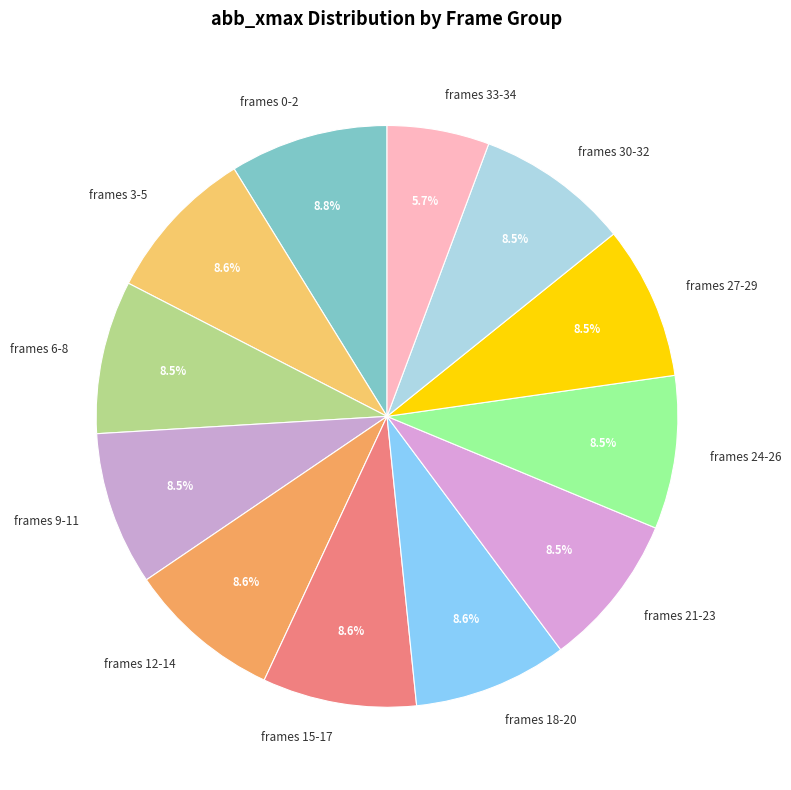

Is there a majority slice in this chart?

No